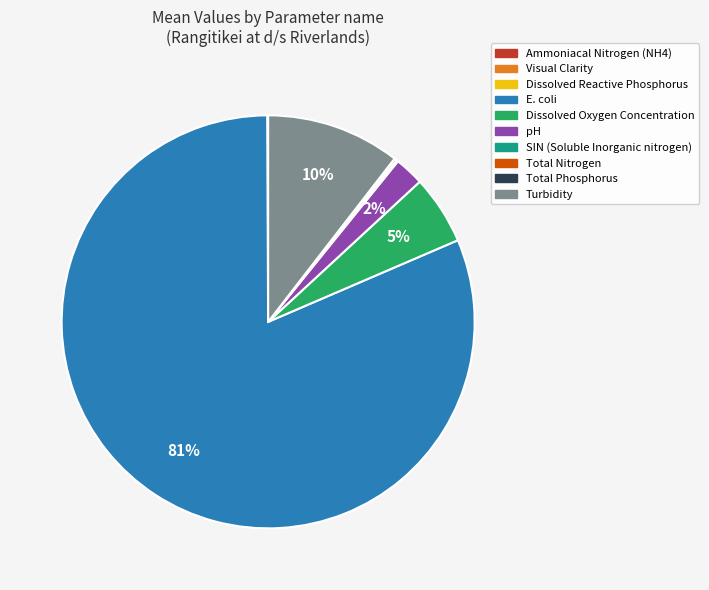

Is there any slice that represents more than half of the pie?

Yes